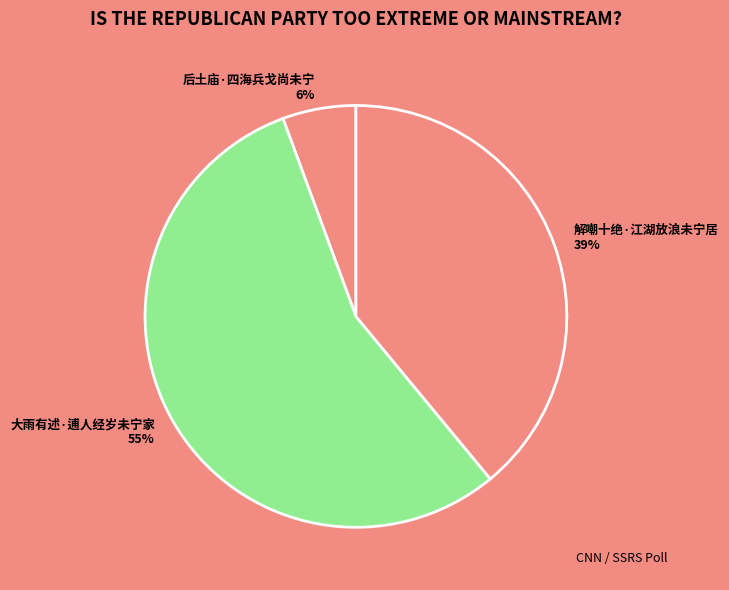

To the nearest percent, what percentage of the pie is 解嘲十绝·江湖放浪未宁居?

39%